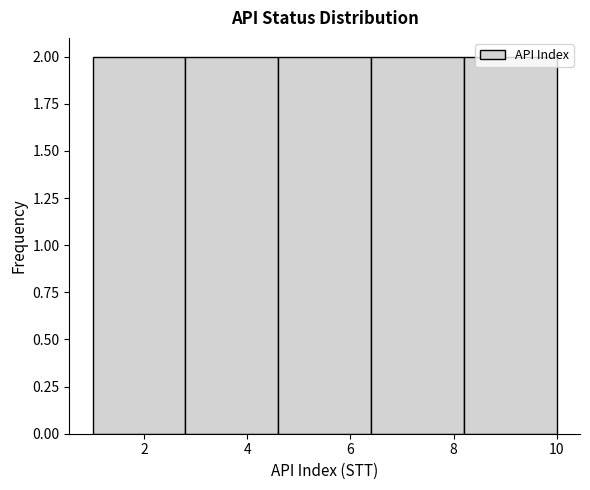

Reading left to right, transcribe this chart: for each bar, give the range it covers on the x-axis and its height. The values are not printed on the chart, so give them approximately, as read against the axis.

1.0 to 2.8: 2
2.8 to 4.6: 2
4.6 to 6.4: 2
6.4 to 8.2: 2
8.2 to 10.0: 2